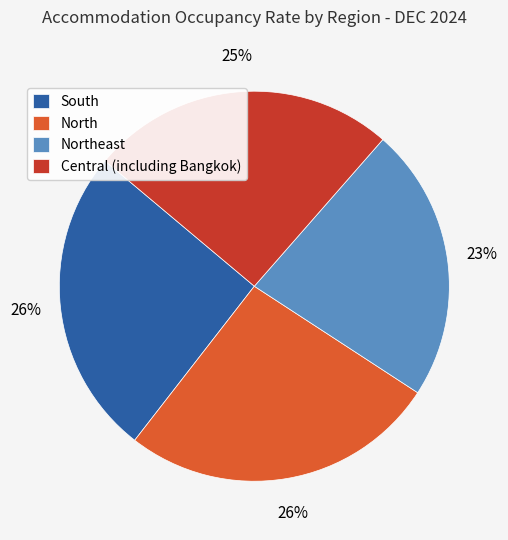

Do Northeast and North together represent more than half of the pie?

No